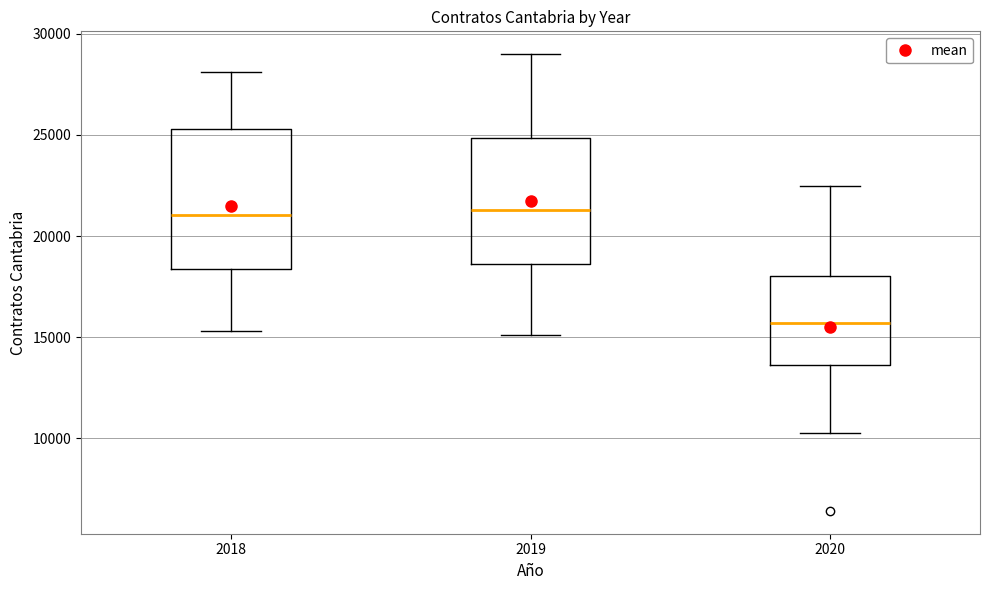

Reading left to right, read every box against the y-axis: the position of its median line, the range the box covers, and the ends of its whiskers. The values are not printed on the chart, so give them approximately, as read against the axis.

2018: median 21000, box 18500 to 25500, whiskers 15500 to 28000
2019: median 21500, box 18500 to 25000, whiskers 15000 to 29000
2020: median 15500, box 13500 to 18000, whiskers 10500 to 22500